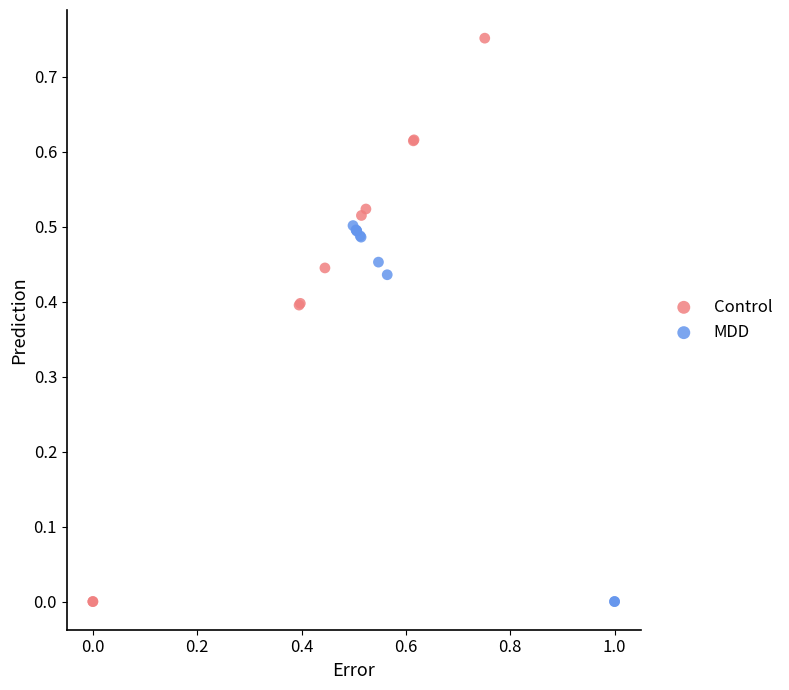

Which series contains the highest Y value?

Control